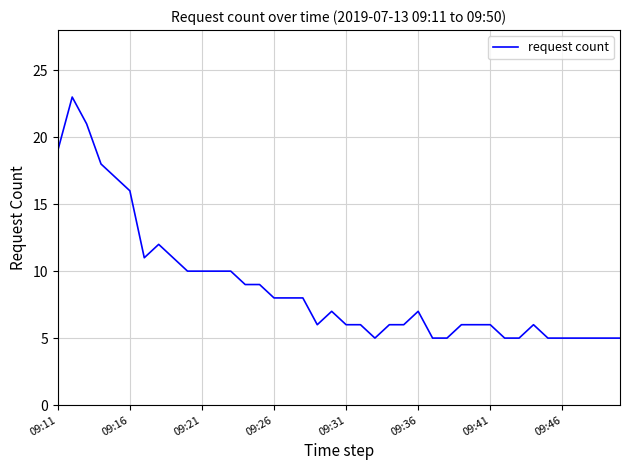

Reading left to right, what are all the values shown in this chart?

19	23	21	18	17	16	11	12	11	10	10	10	10	9	9	8	8	8	6	7	6	6	5	6	6	7	5	5	6	6	6	5	5	6	5	5	5	5	5	5